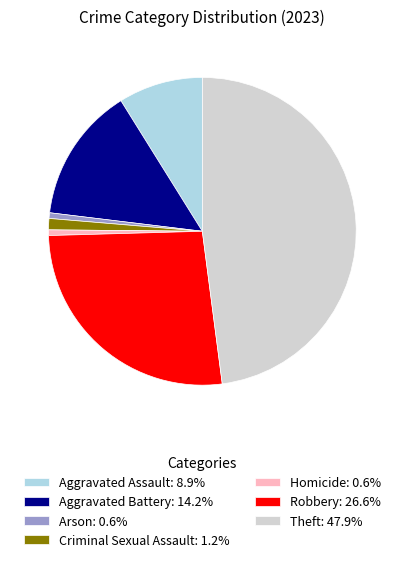

Does Criminal Sexual Assault: 1.2% account for over 50% of the chart?

No